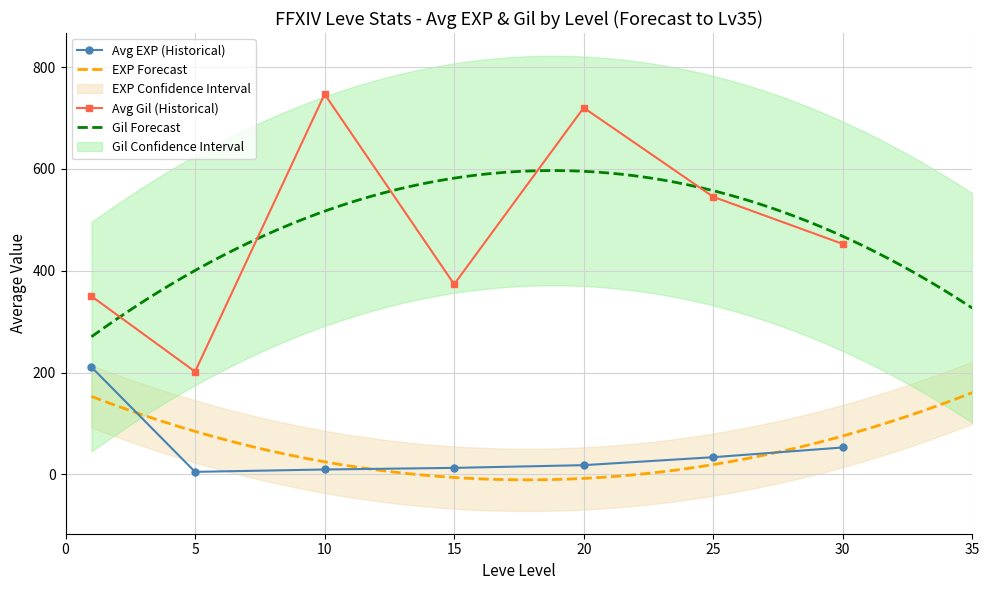

How many values in the Avg EXP (Historical) series are below 18?

3